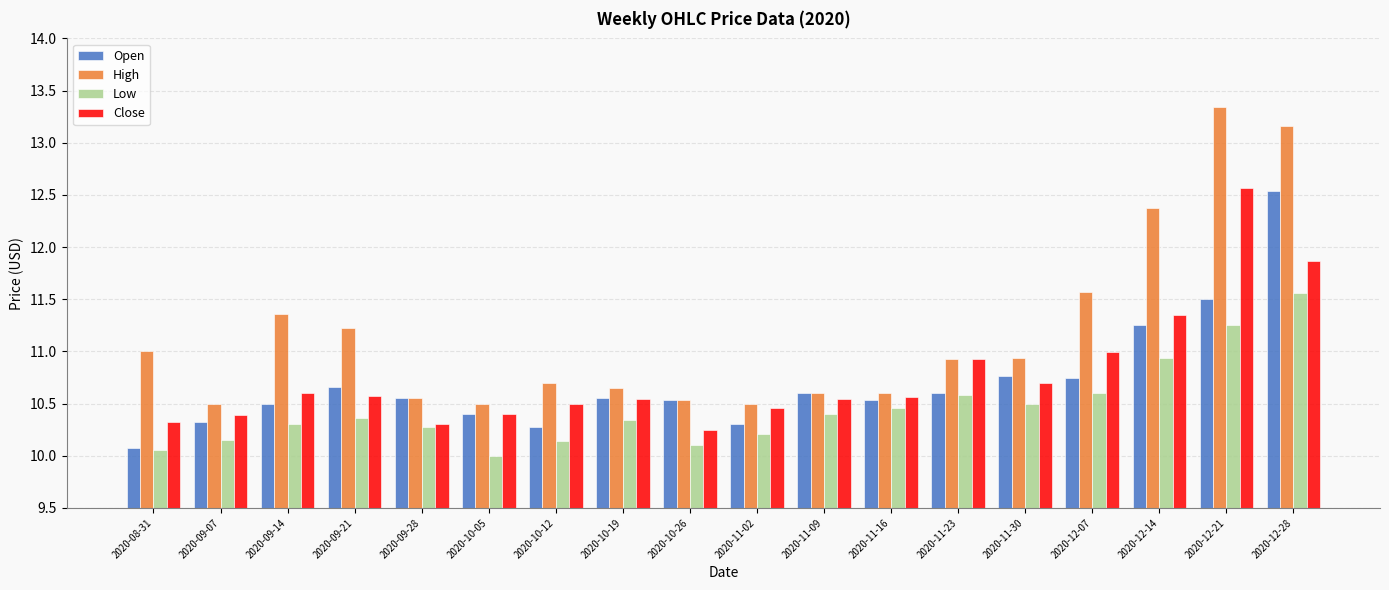

Which category has the highest value across all series?

2020-12-21